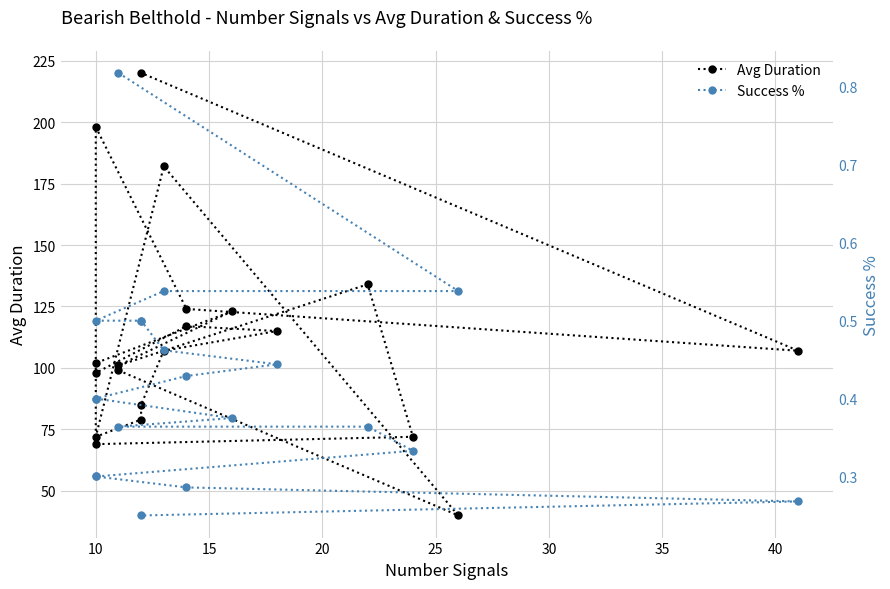

Count the number of categories in the chart.

20